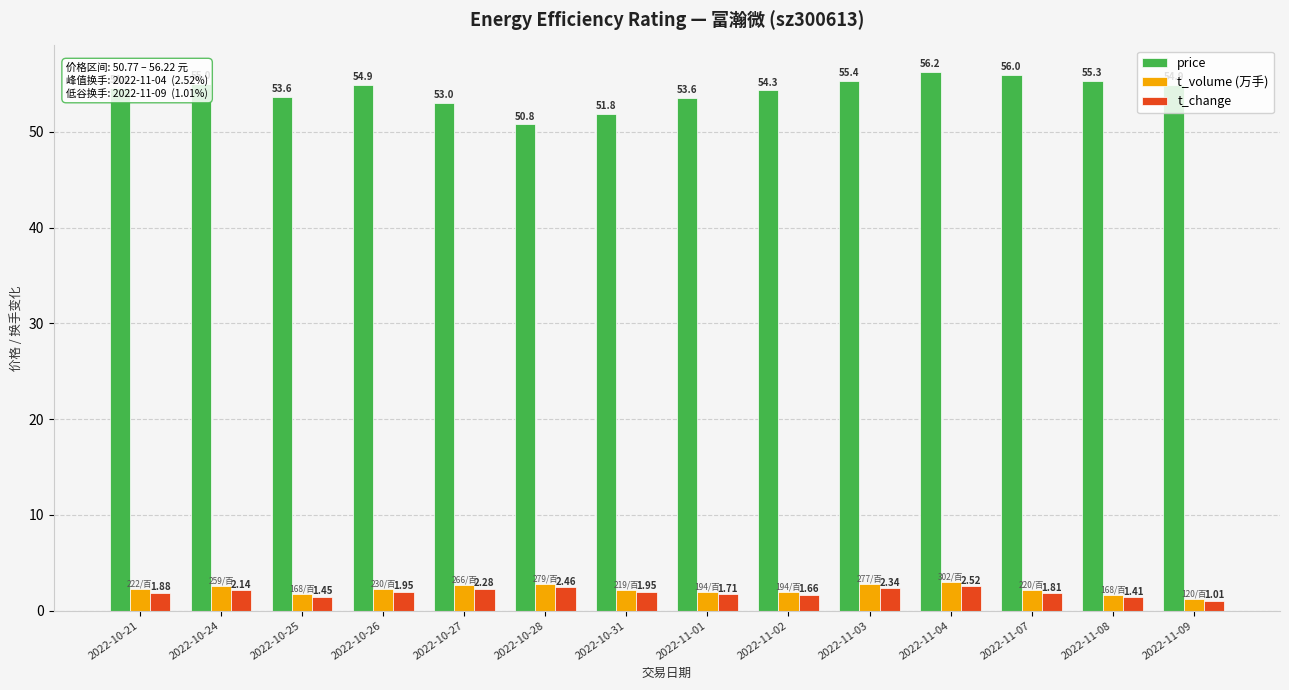

What is the average value of the price series?

54.2